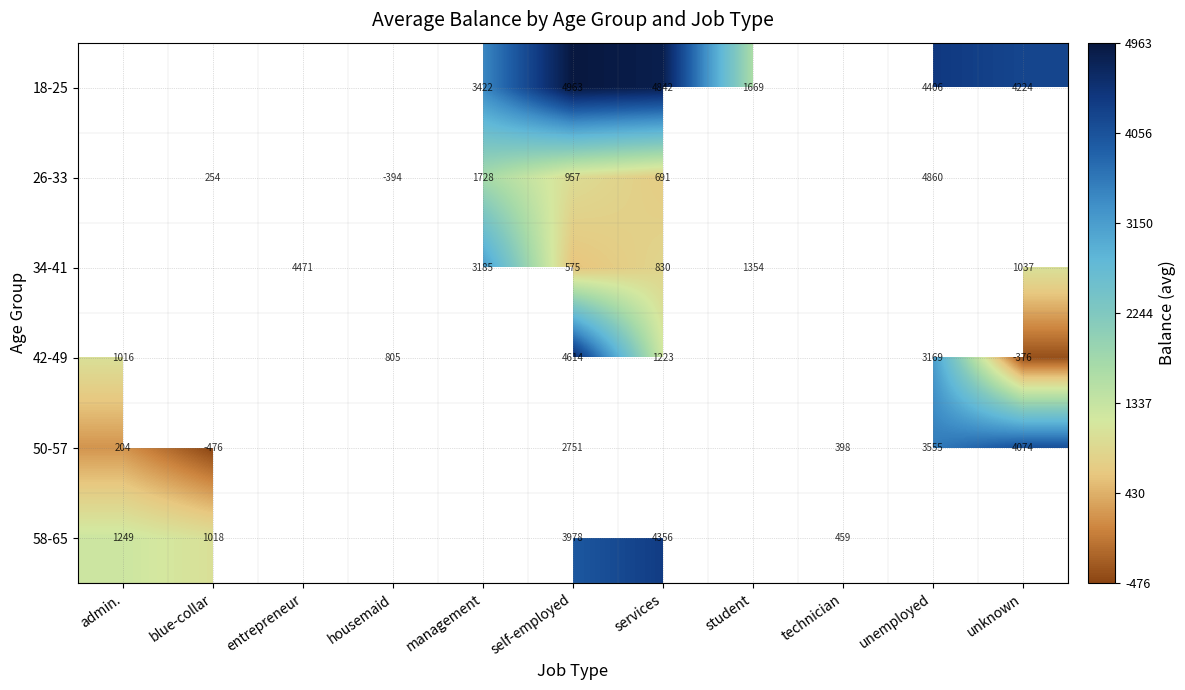

What is the total value across all series at self-employed?

17838.0